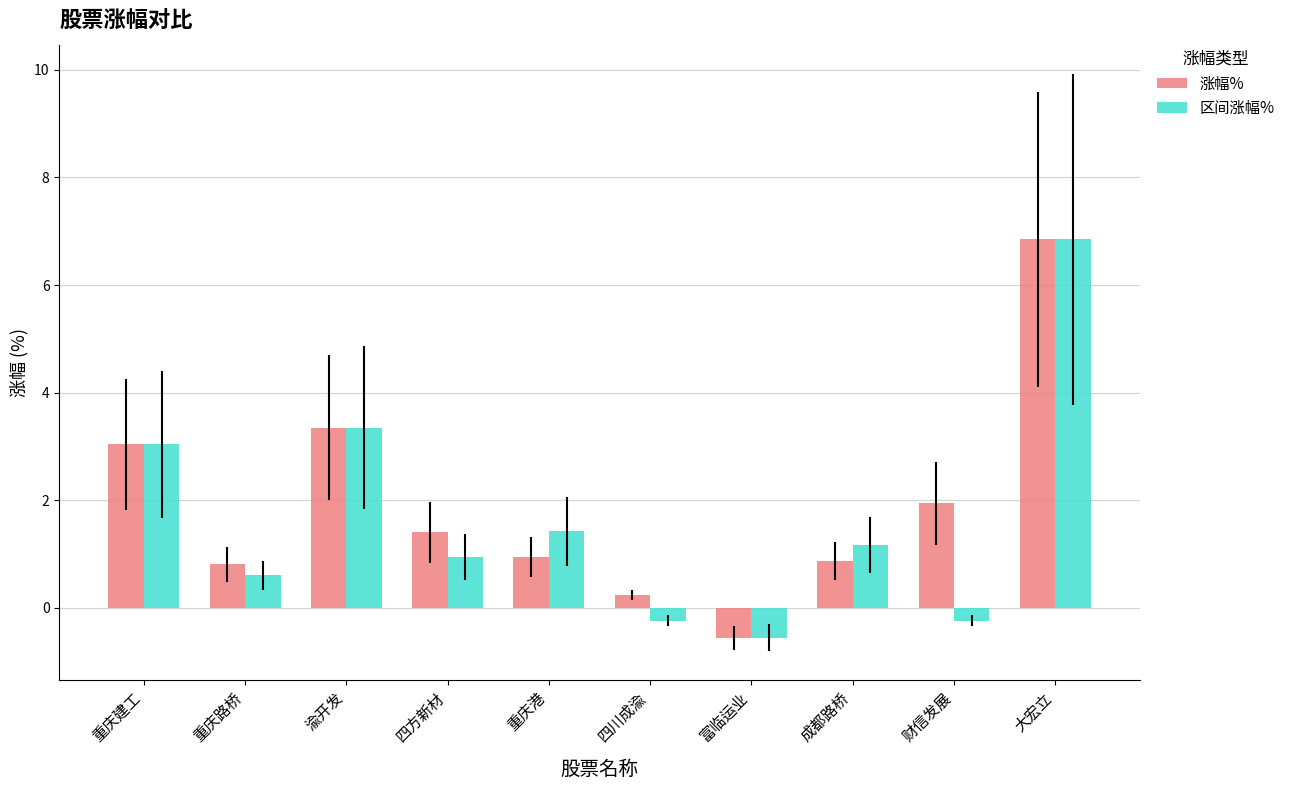

What are all the series names shown in the legend?

涨幅%, 区间涨幅%